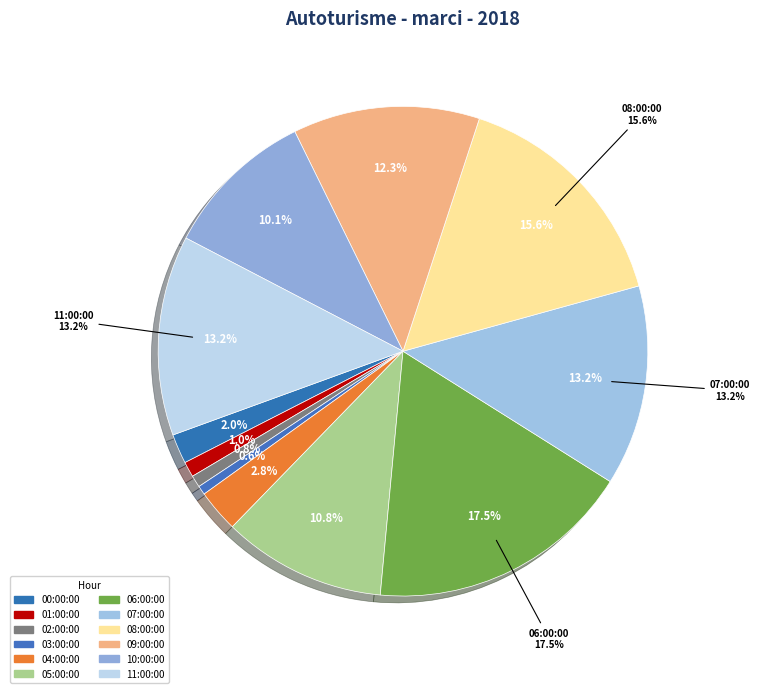

How many slices are in this pie chart?

12